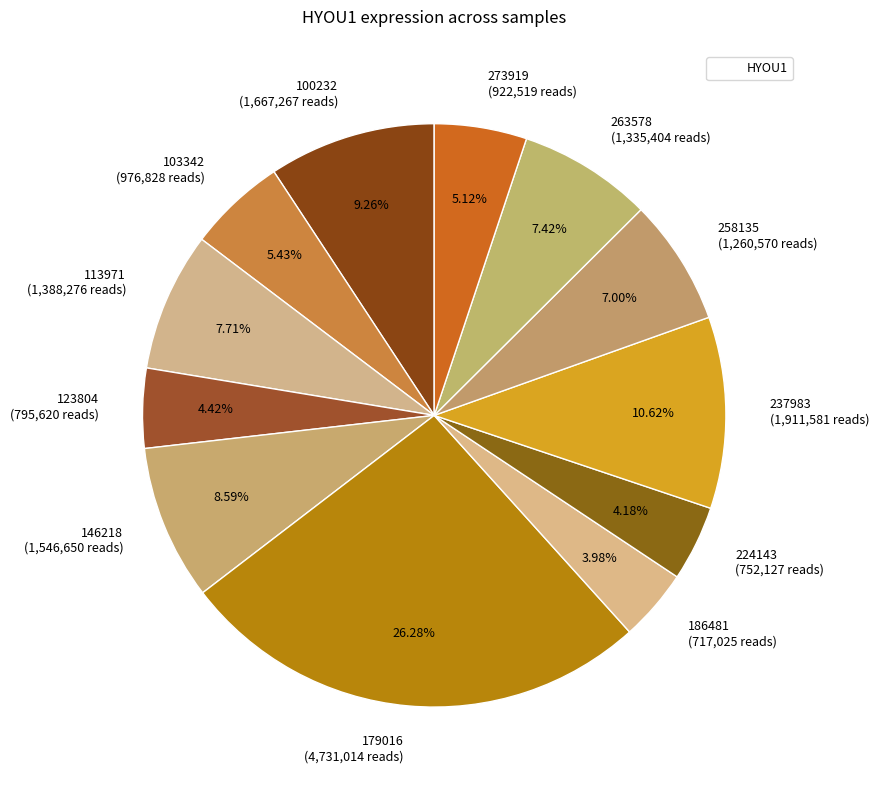

Count the number of slices in the pie.

12